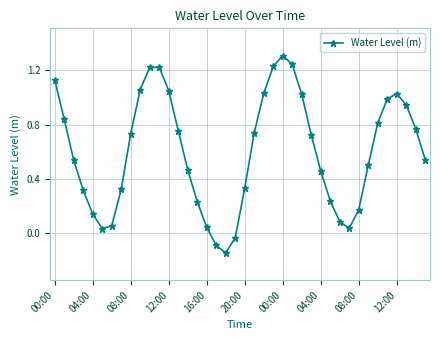

How many data points does each series have?

40